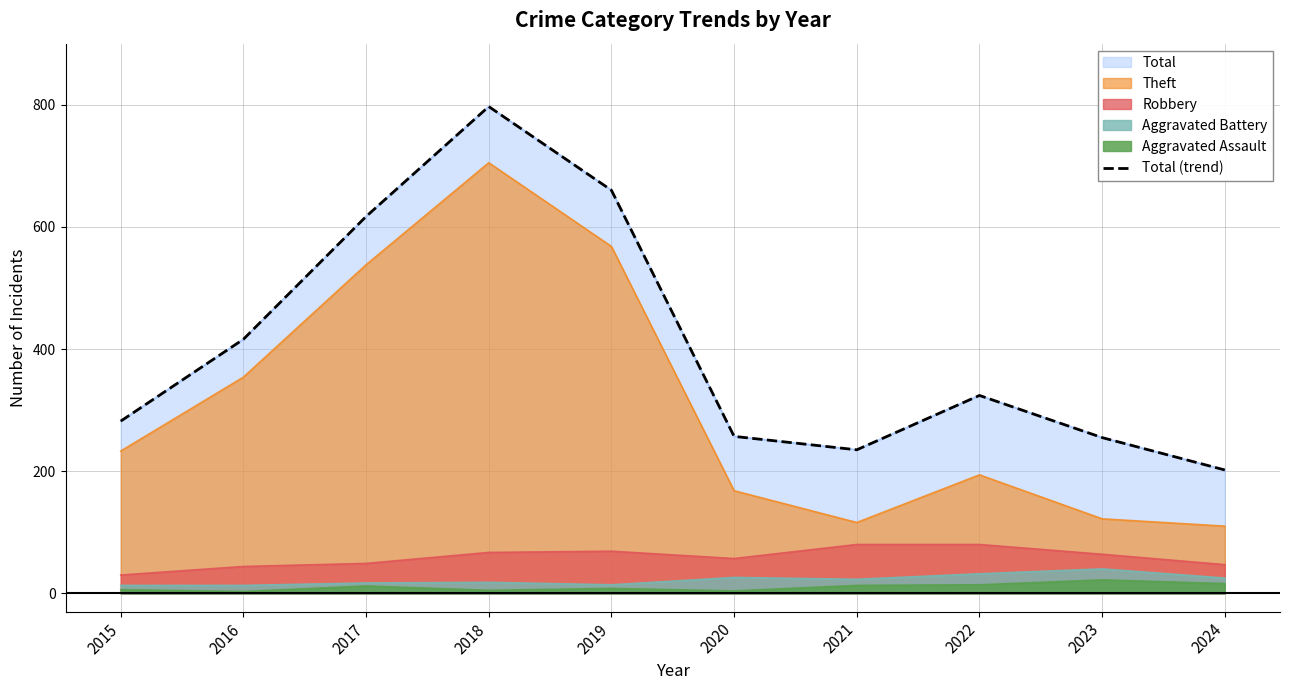

How many lines are shown in the chart?

1